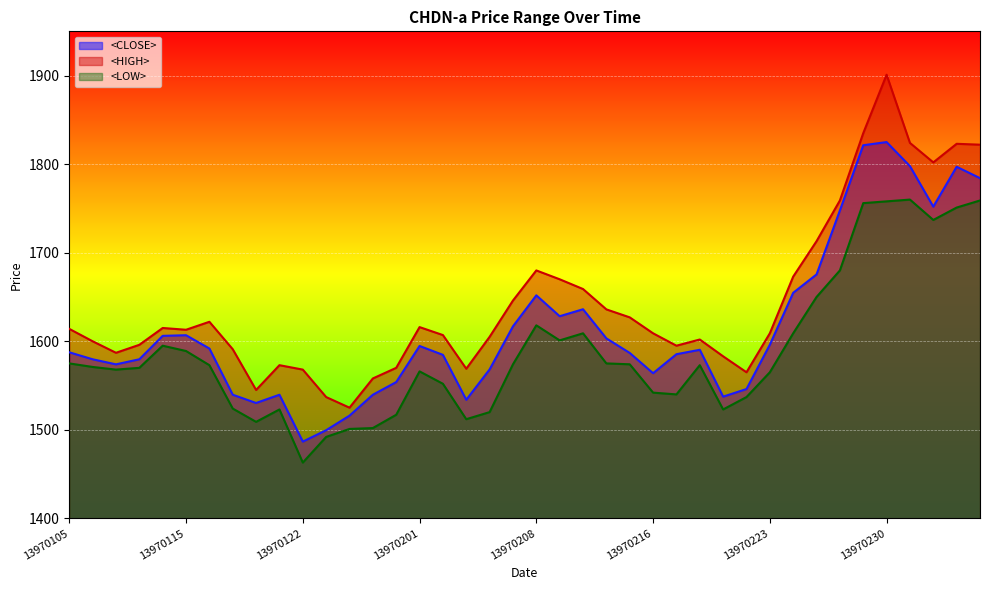

True or false: <HIGH> and <LOW> cross at least once.

False